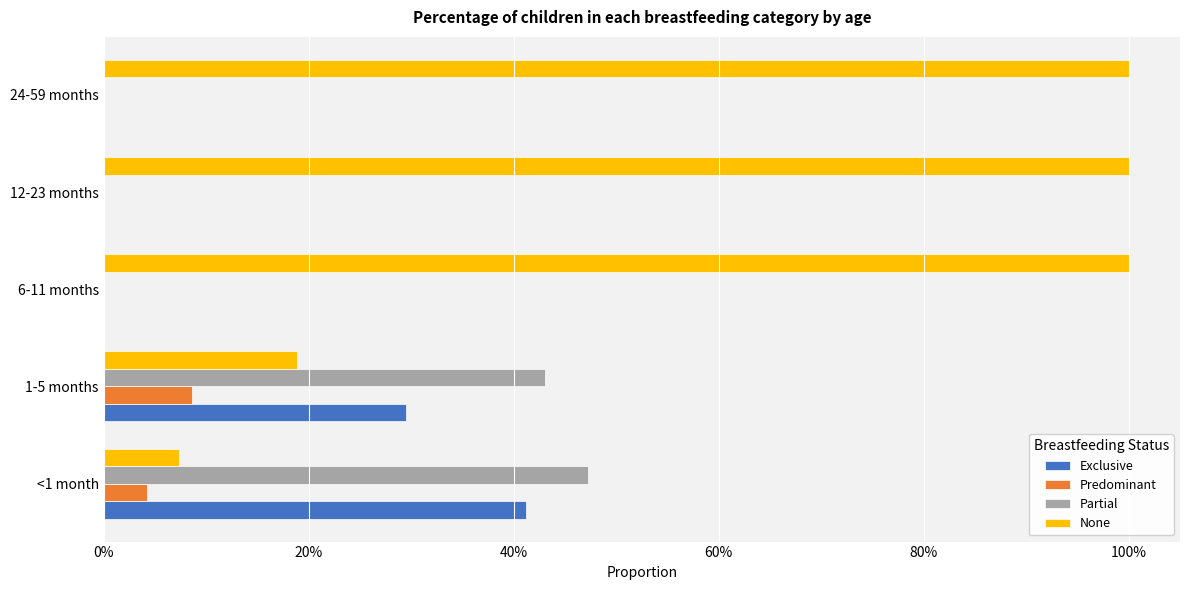

What are all the series names shown in the legend?

Exclusive, Predominant, Partial, None